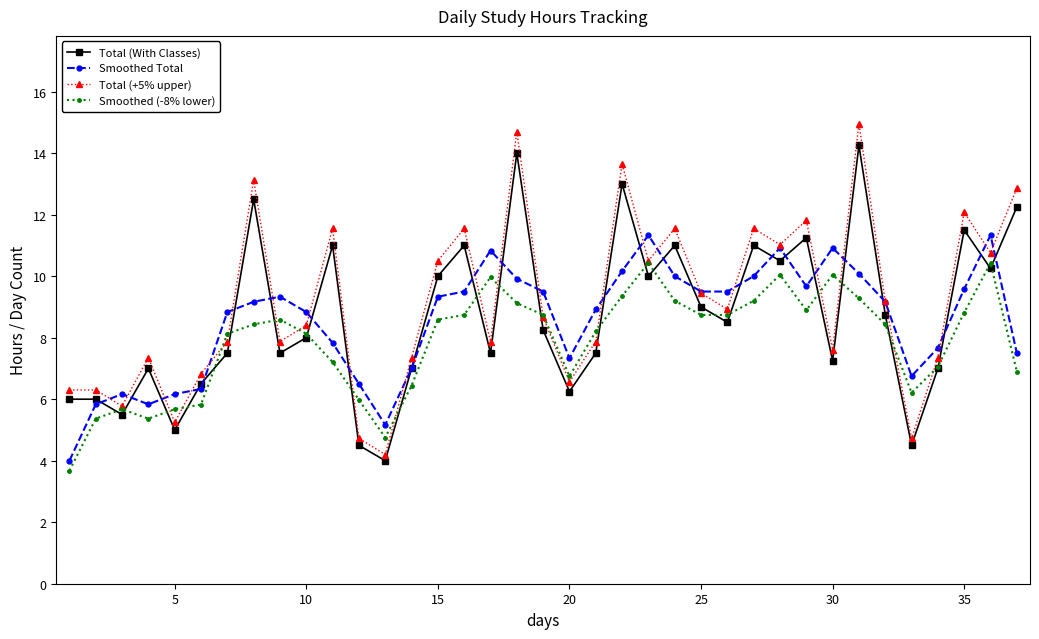

Which series has the widest spread of values?

Total (+5% upper)